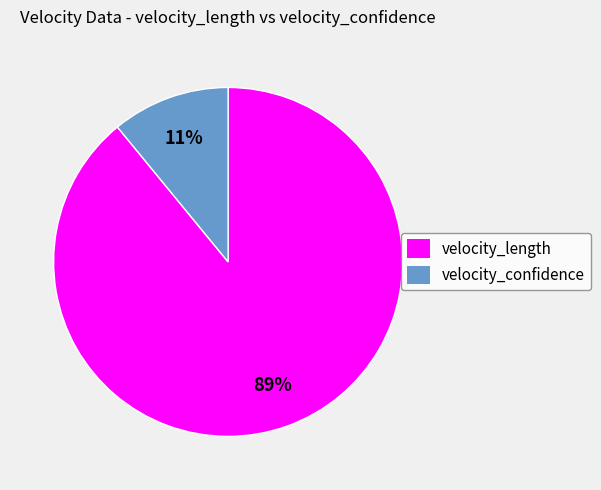

To the nearest percent, what is the difference between the largest and smallest slice percentages?

78%